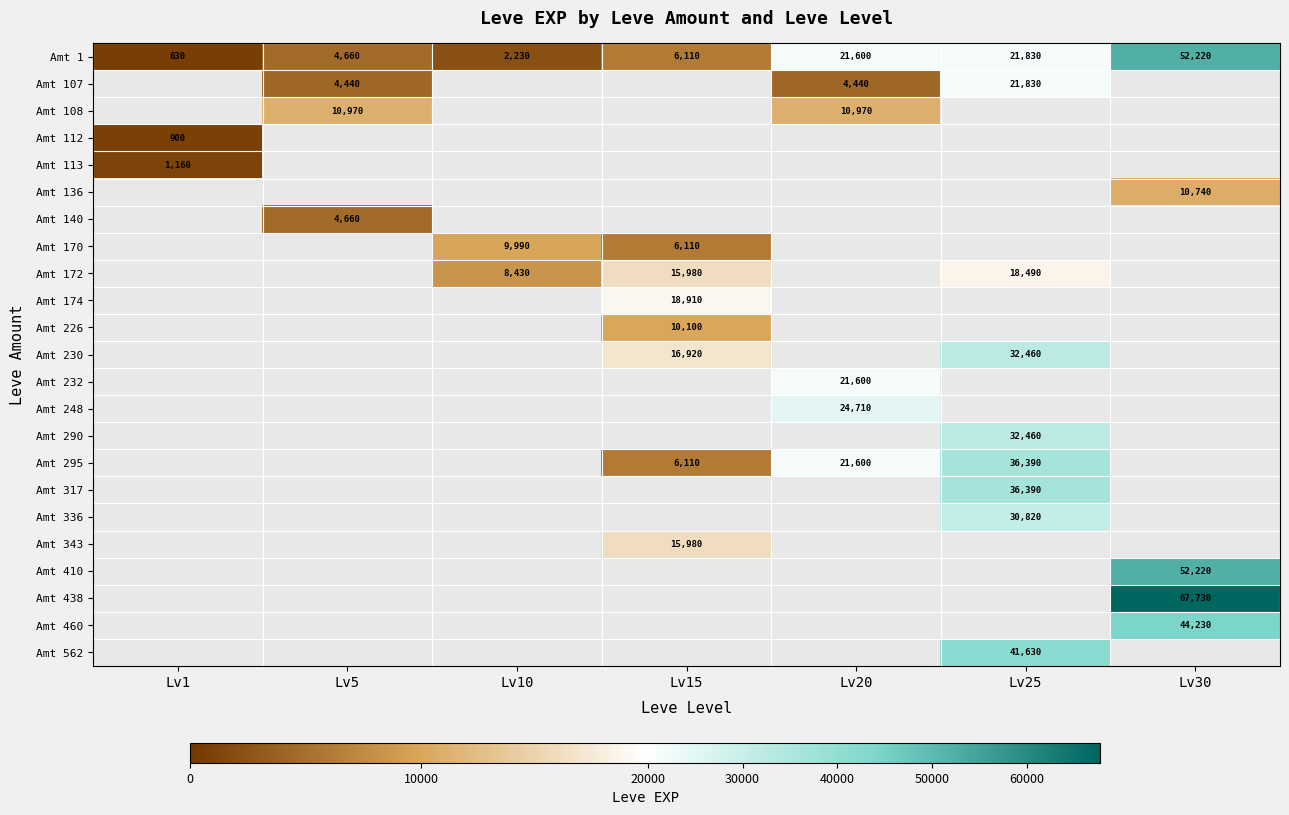

Is it true that Amt 108 equals 6506 at Lv20?

False